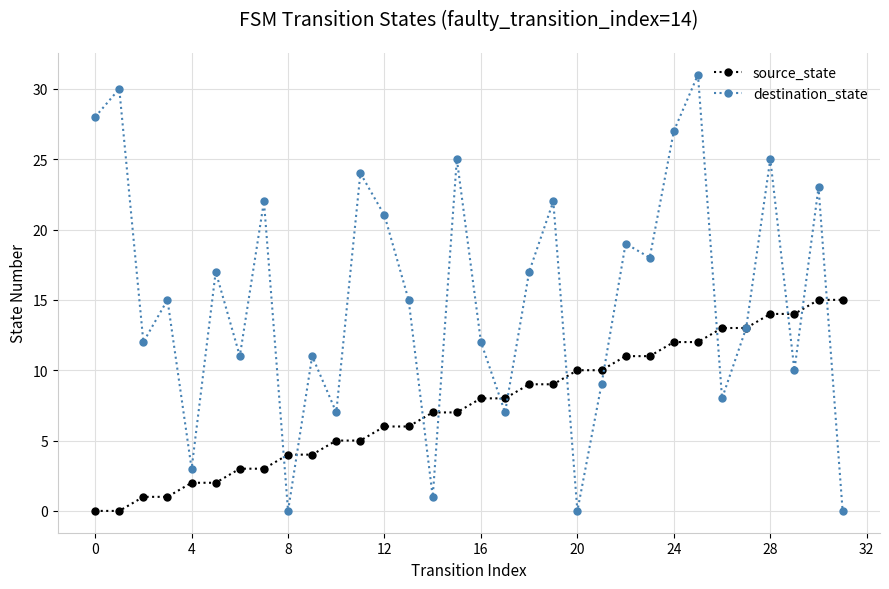

How many interior local peaks does the destination_state series have?

12